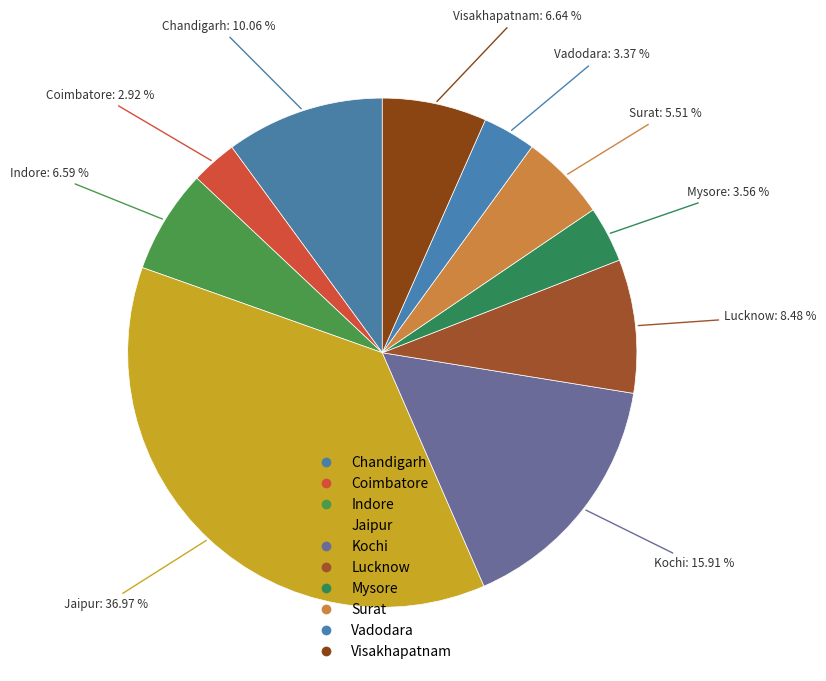

Count the number of slices in the pie.

10